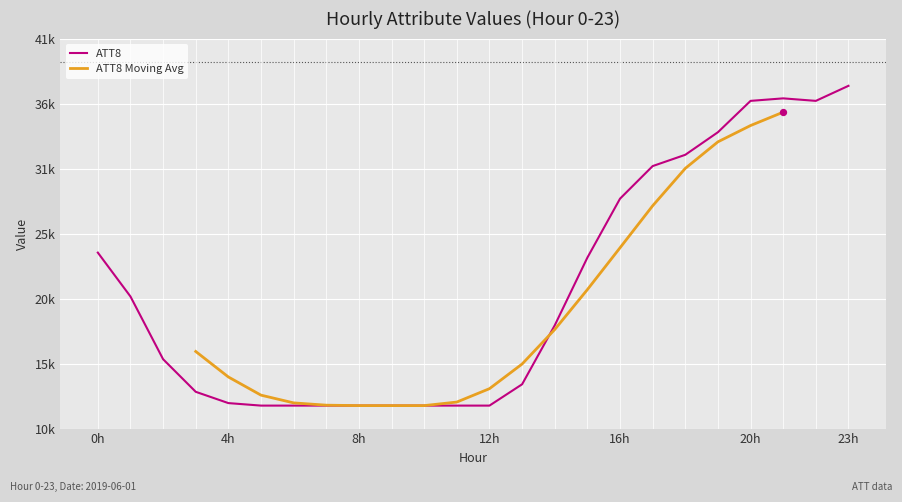

Approximately how many times larger is the value at 21 compared to 10?

3.0